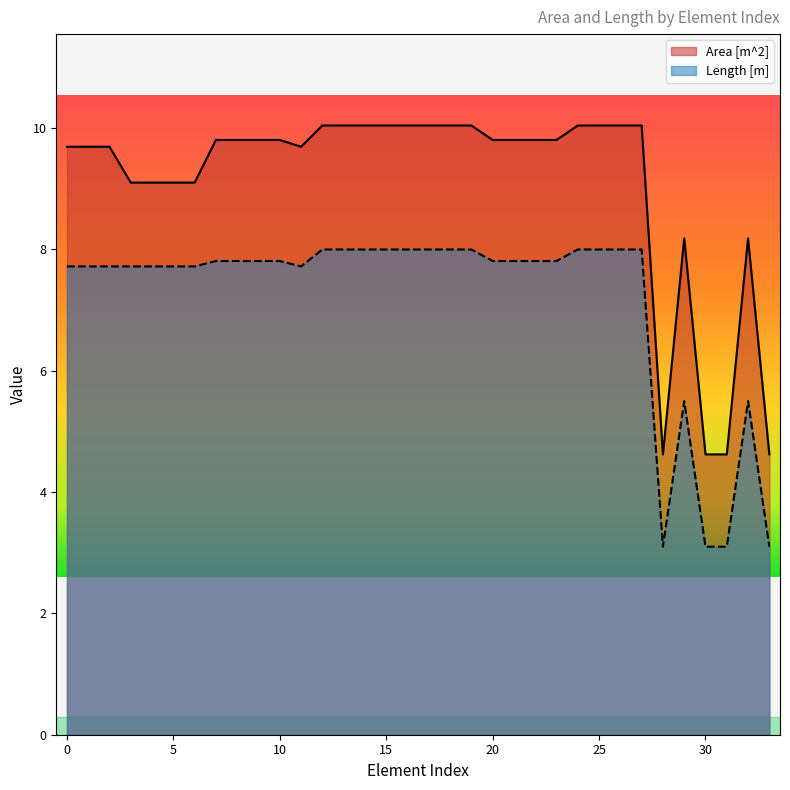

How many lines are shown in the chart?

2